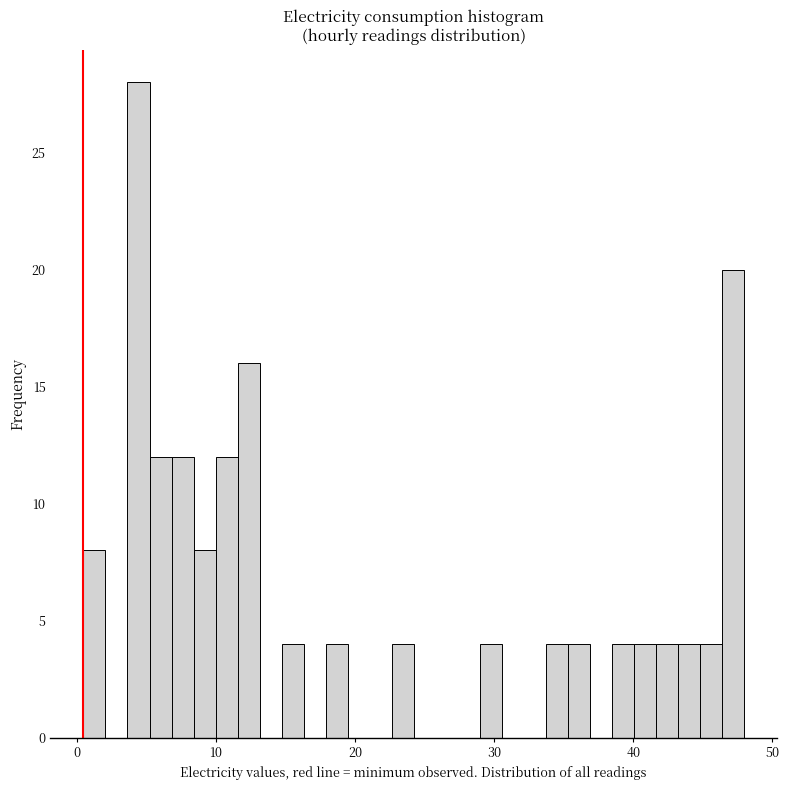

Read against the x-axis, roughly where is the centre of the tallest bar?

4